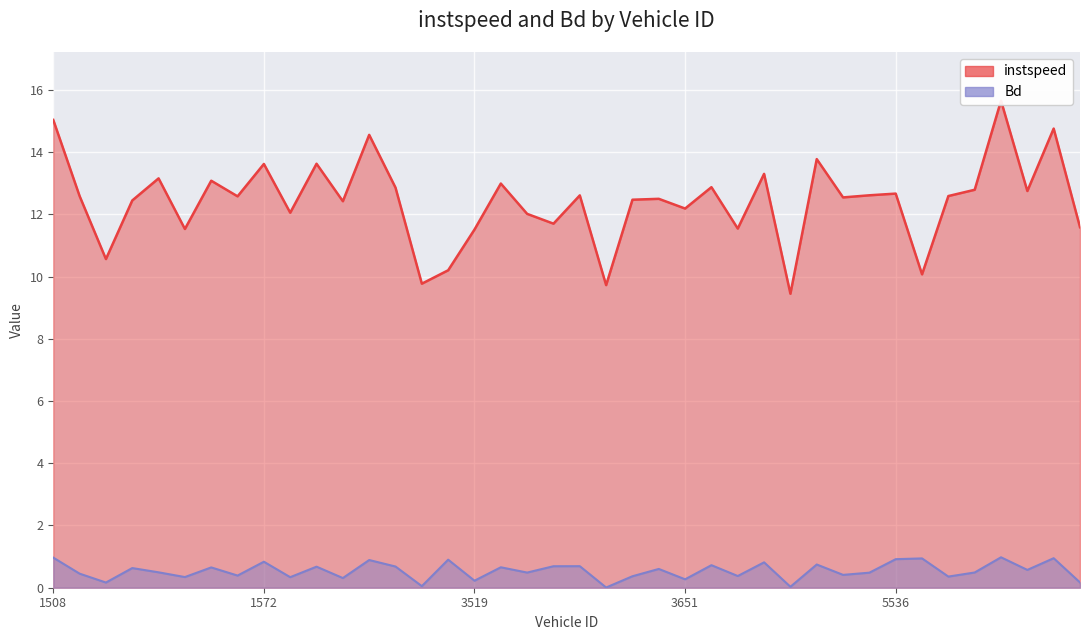

What is the difference between the maximum and second lowest values in the Bd series?

0.9